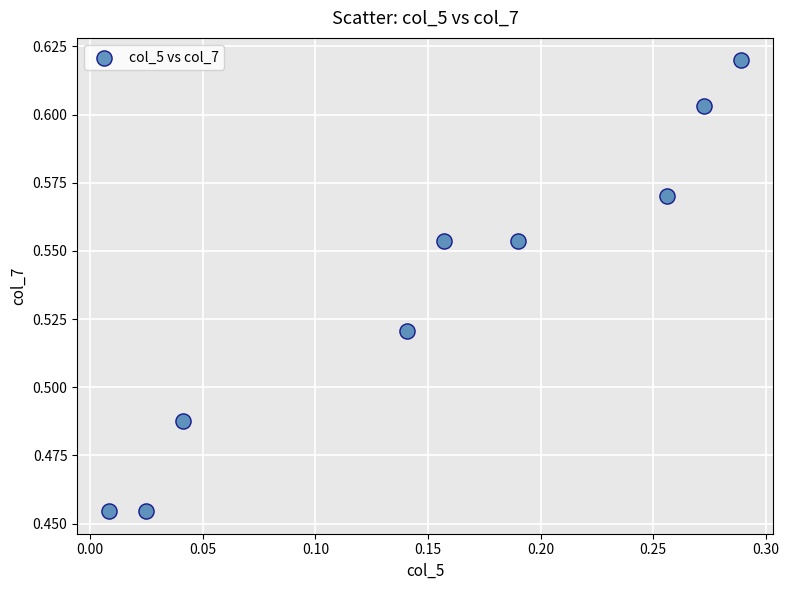

What is the range of X values (max minus min)?

0.3